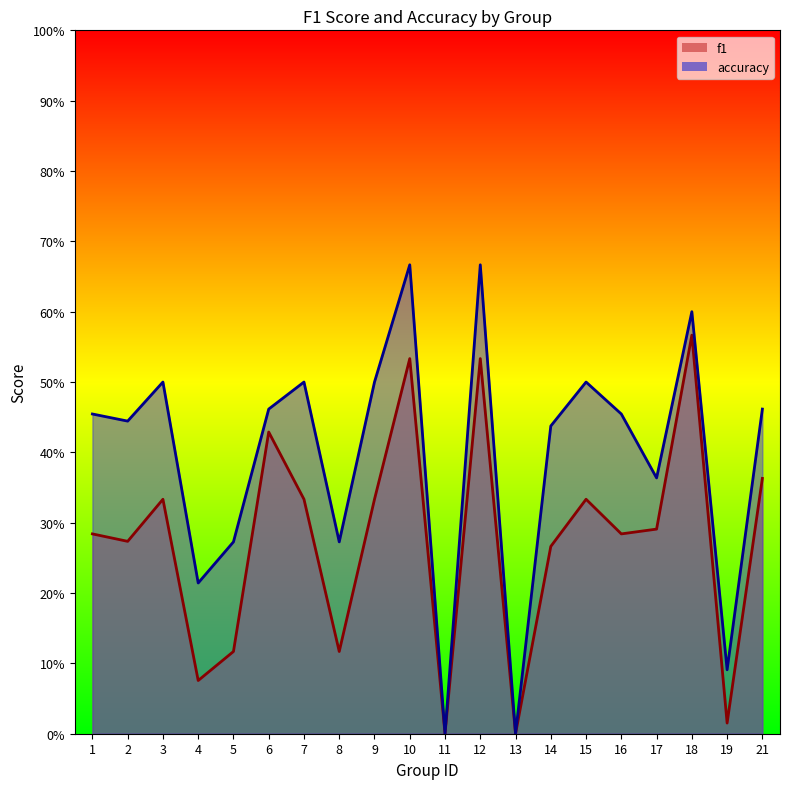

In accuracy, how many points are lower than both neighbors (excluding endpoints)?

7